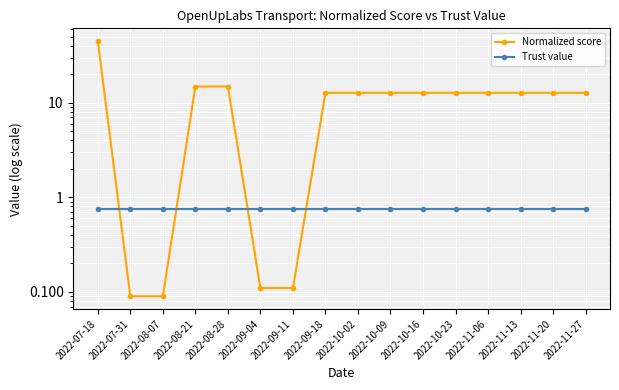

How many intersections are there between Trust value and Normalized score?

4